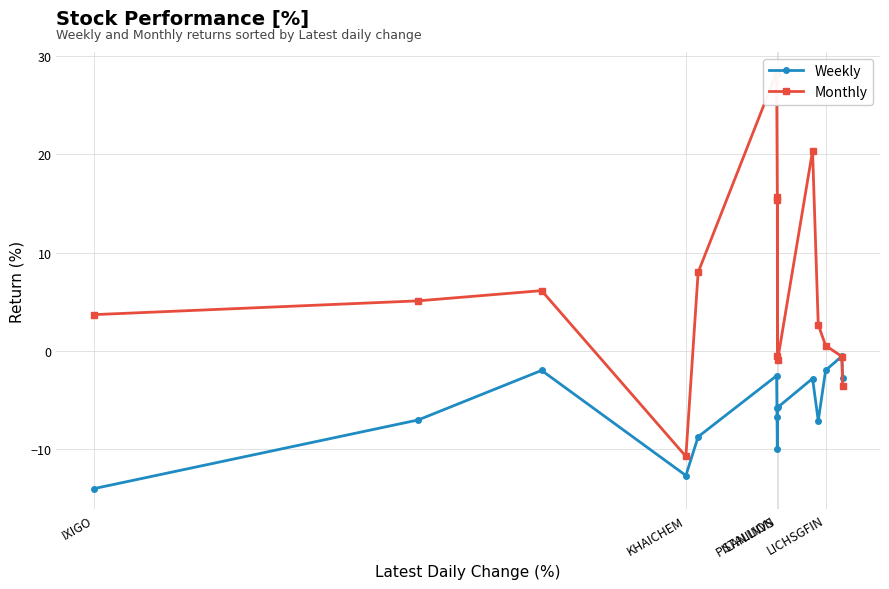

At LICHSGFIN, list the series in order from largest to smallest.

Monthly, Weekly